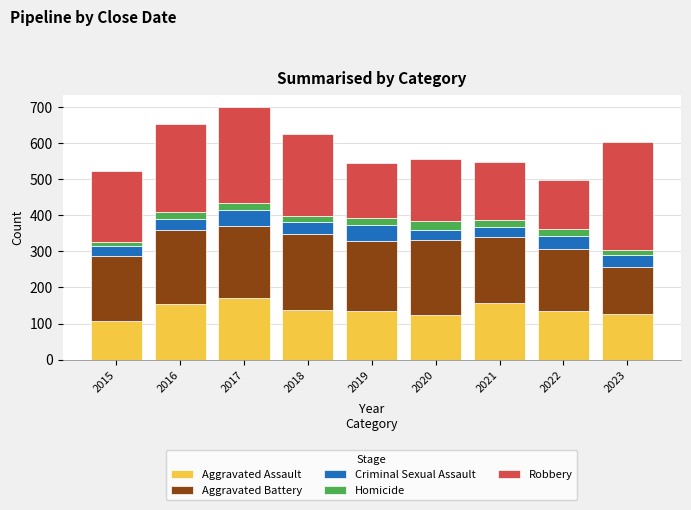

True or false: Aggravated Assault has a value of 136 at 2019.

True